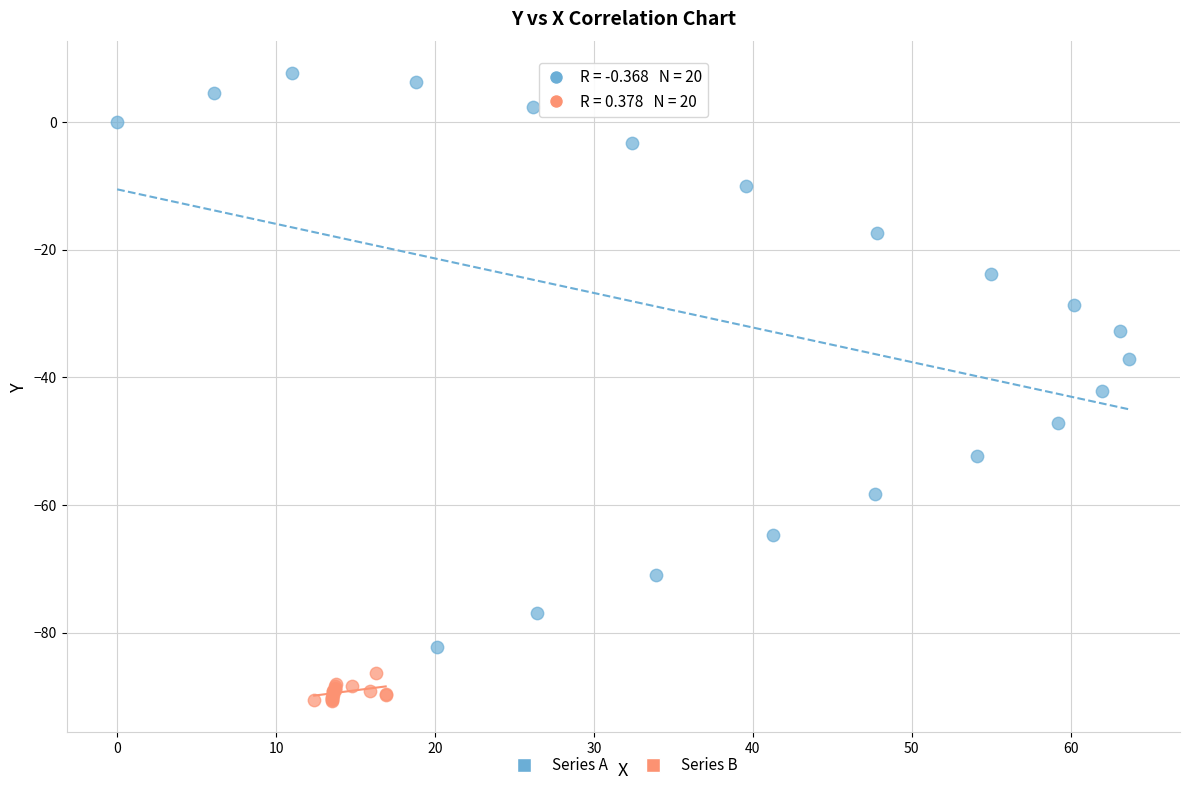

What are all the series names shown in the legend?

Series A, Series B